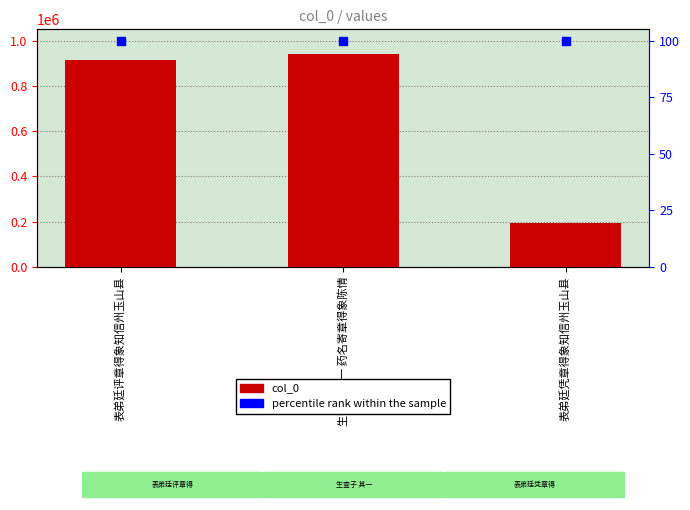

Which series contains the highest Y value?

col_0